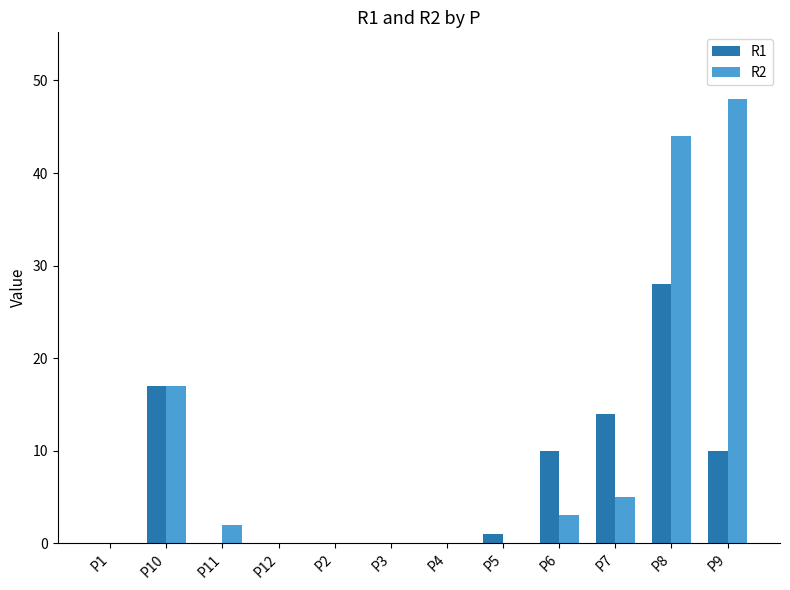

Which series changed the most between P3 and P8?

R2